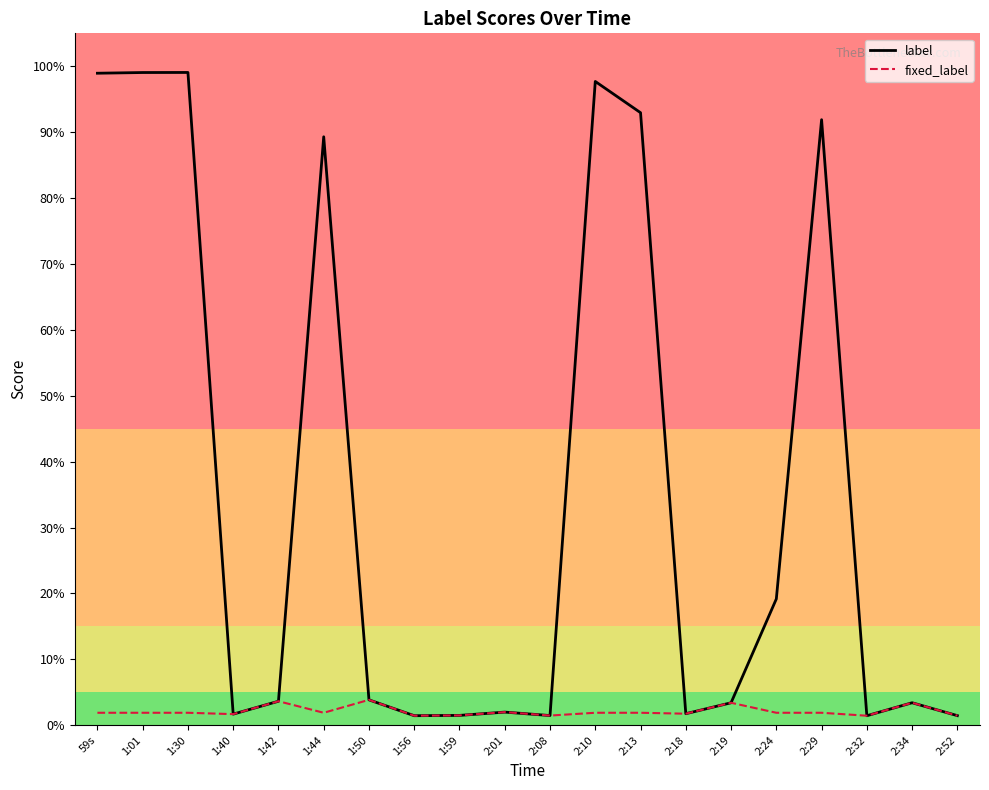

True or false: fixed_label and label intersect in this chart.

False